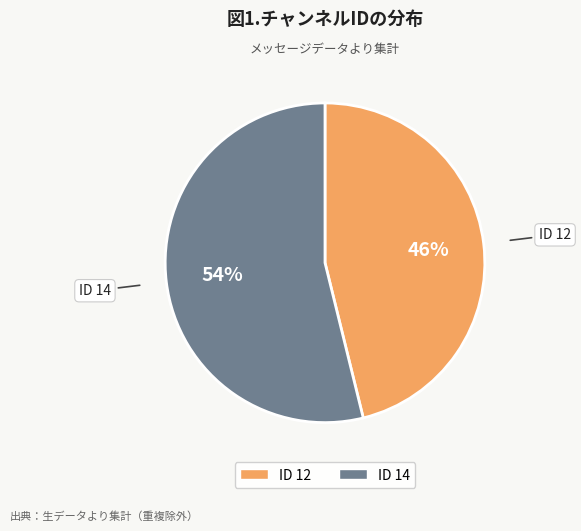

To the nearest percent, what is the average slice percentage?

50%